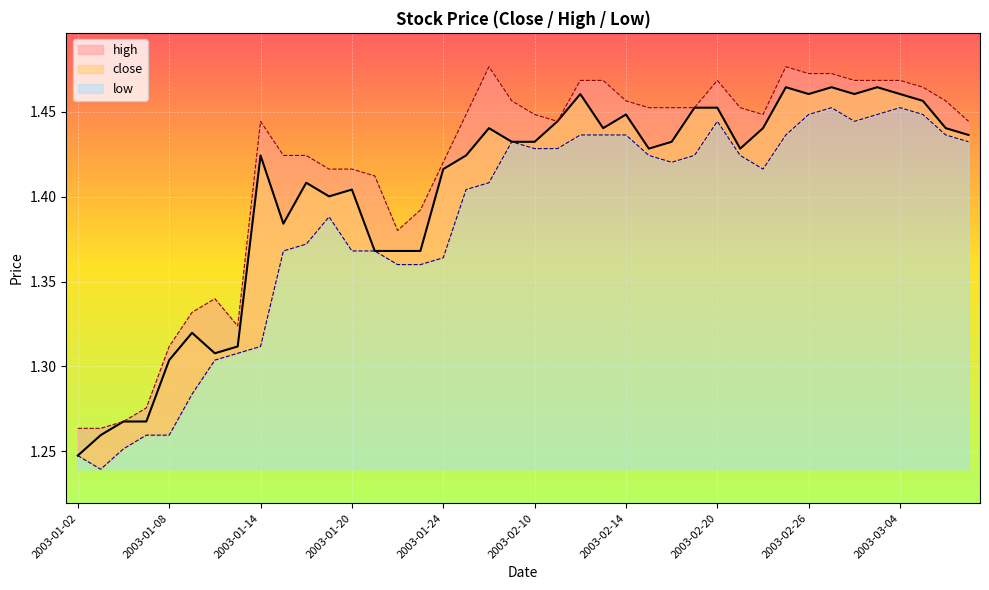

What is the label of the 11th point from the right?

2003-02-21